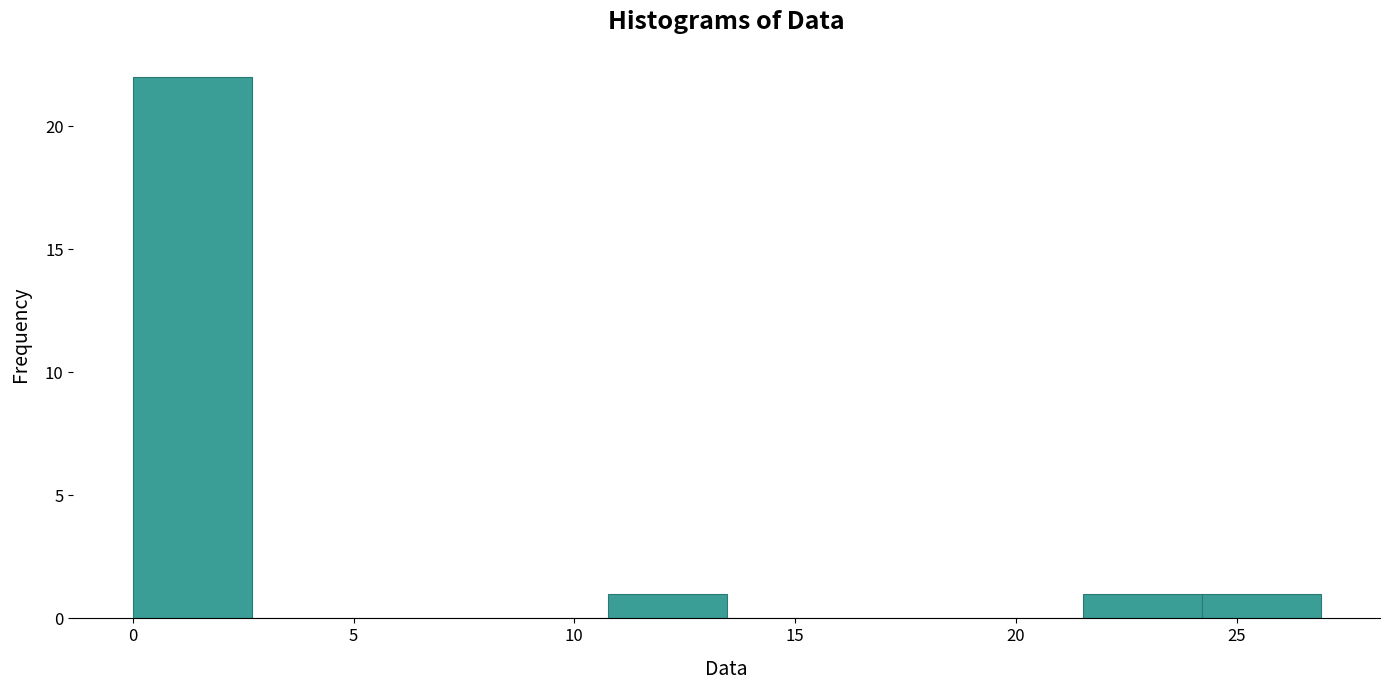

Reading left to right, list every bar in this chart as the range it spans on the x-axis followed by its height. Neither the bar edges nor the heights are printed on the chart, so give them approximately, as read against the axes.

0.0 to 2.5: 22
2.5 to 5.5: 0
5.5 to 8.0: 0
8.0 to 11.0: 0
11.0 to 13.5: 1
13.5 to 16.0: 0
16.0 to 19.0: 0
19.0 to 21.5: 0
21.5 to 24.0: 1
24.0 to 27.0: 1